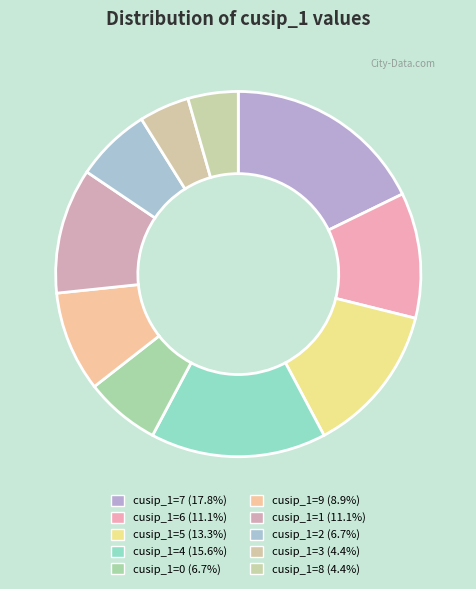

How many segments does this pie chart have?

10